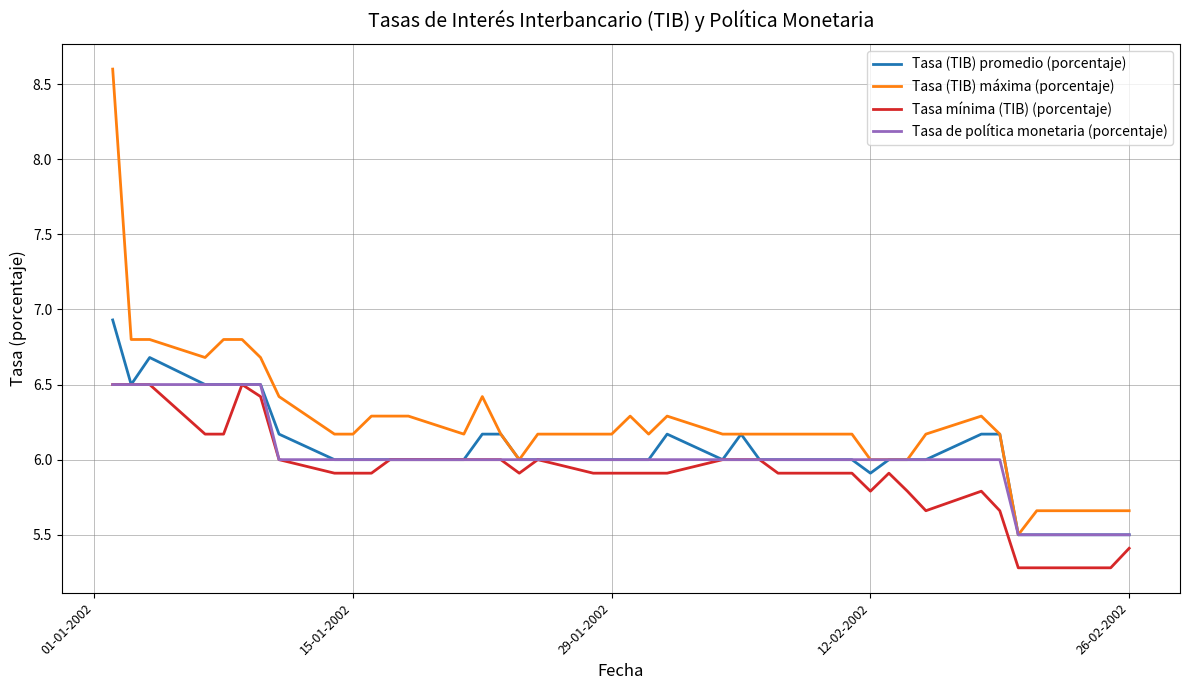

What is the minimum value shown in the chart?

5.3